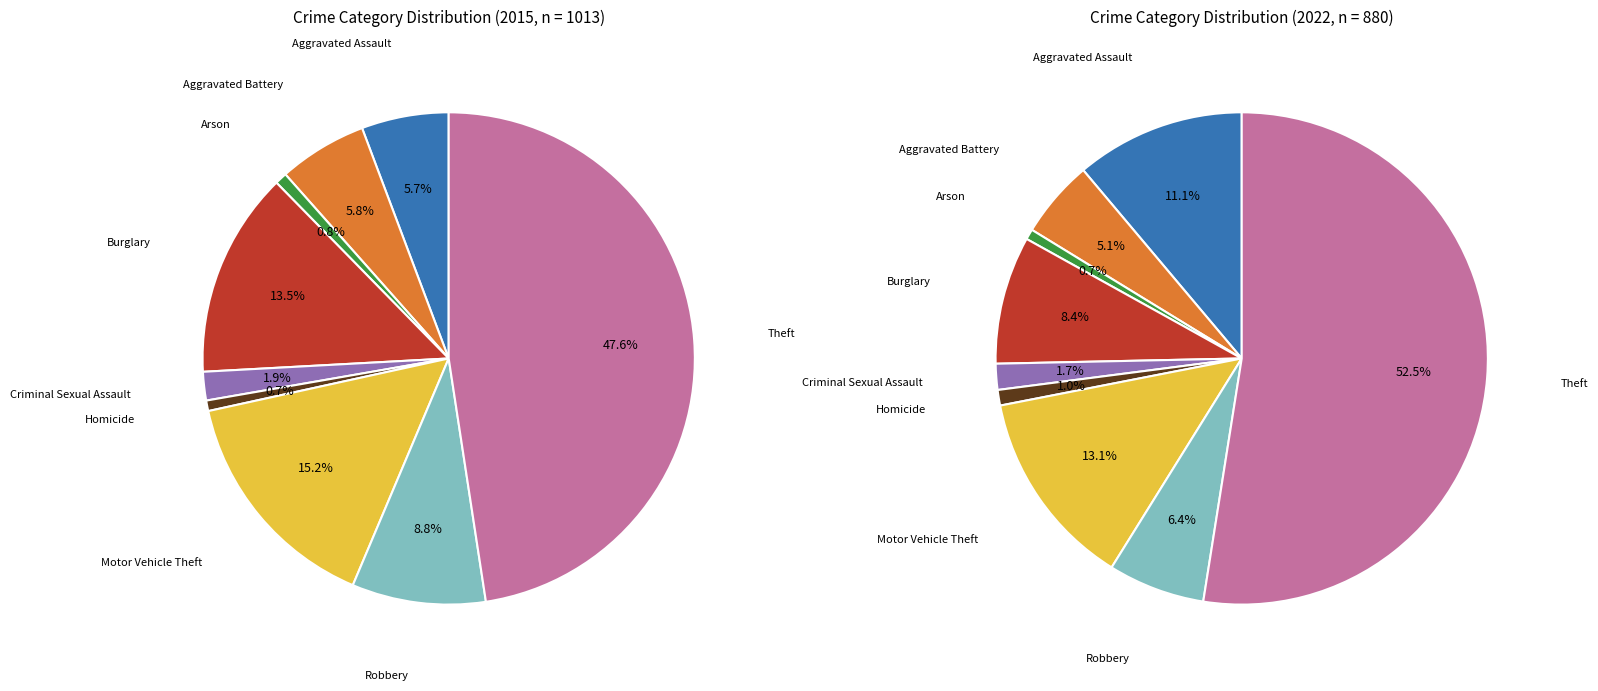

Which slice is the largest?

Theft